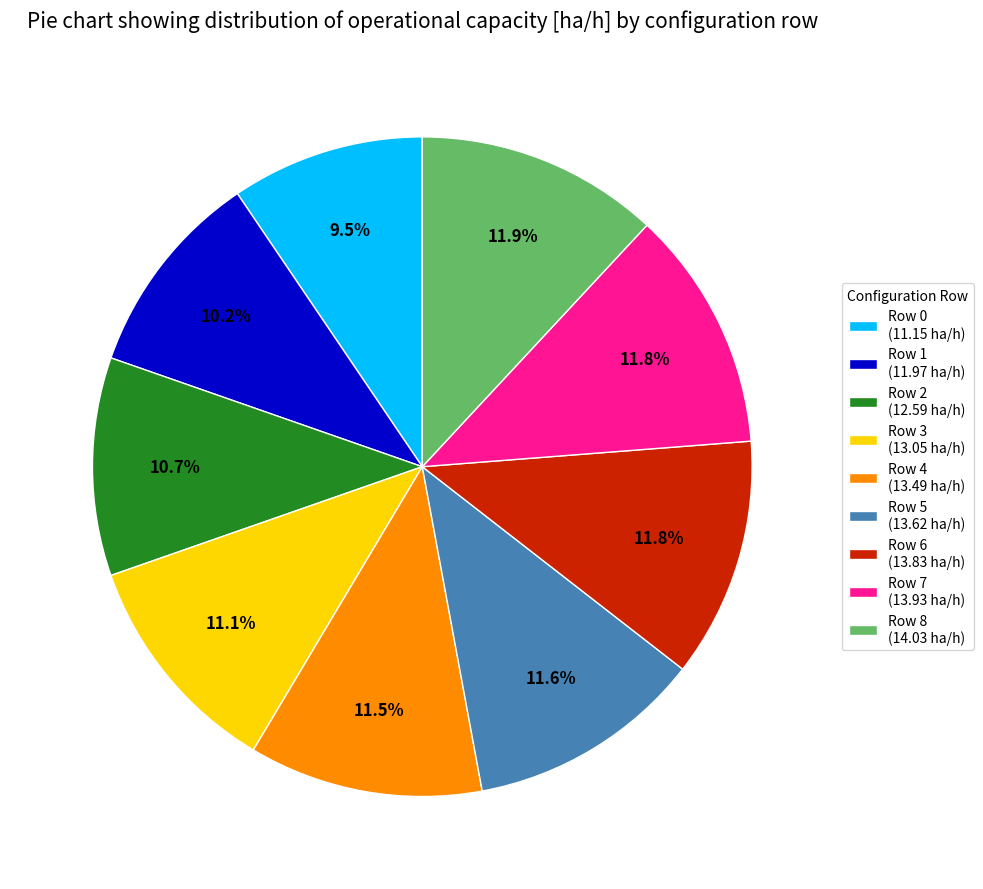

Is it true that Row 5 is 12% of the pie?

True